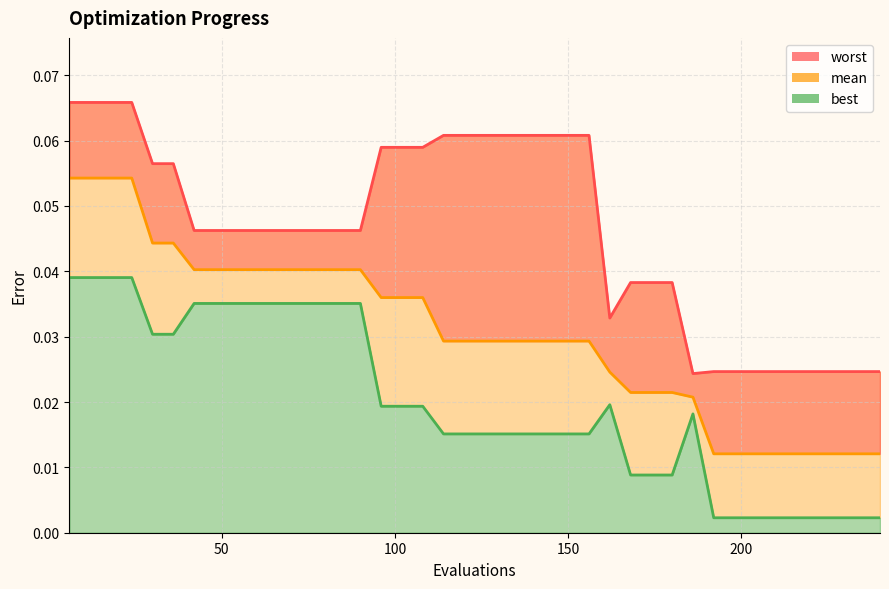

Count the worst values in the range 0 to 1.

40